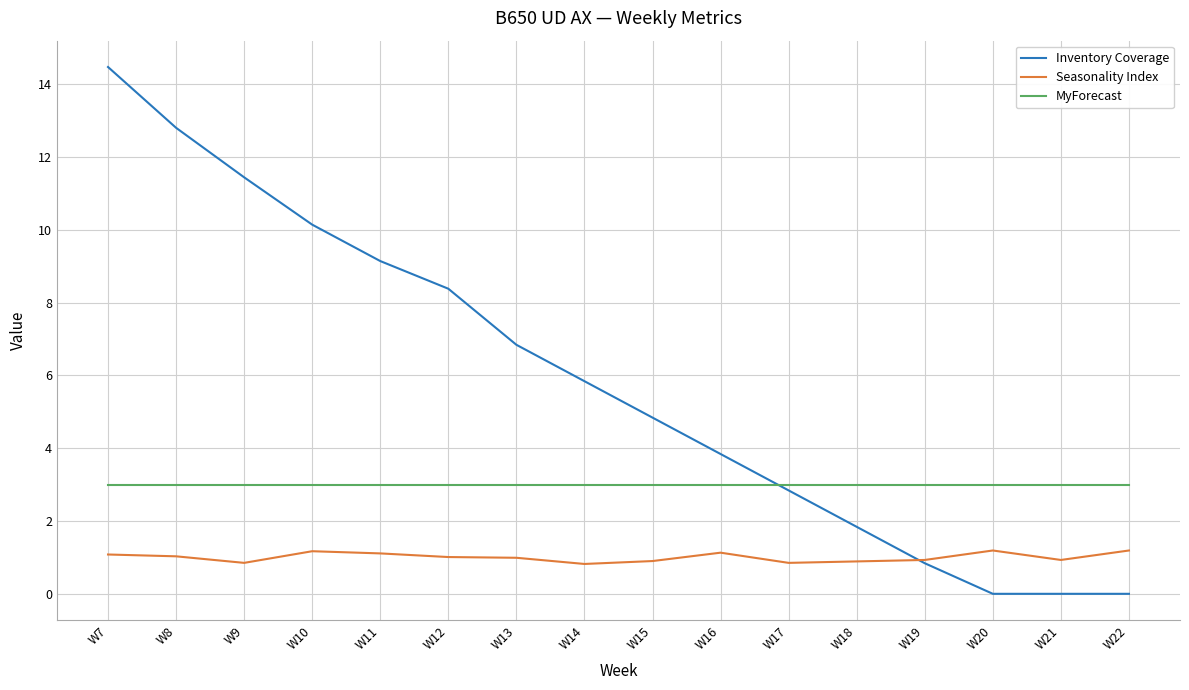

What is the approximate value of Inventory Coverage at W12?

8.4